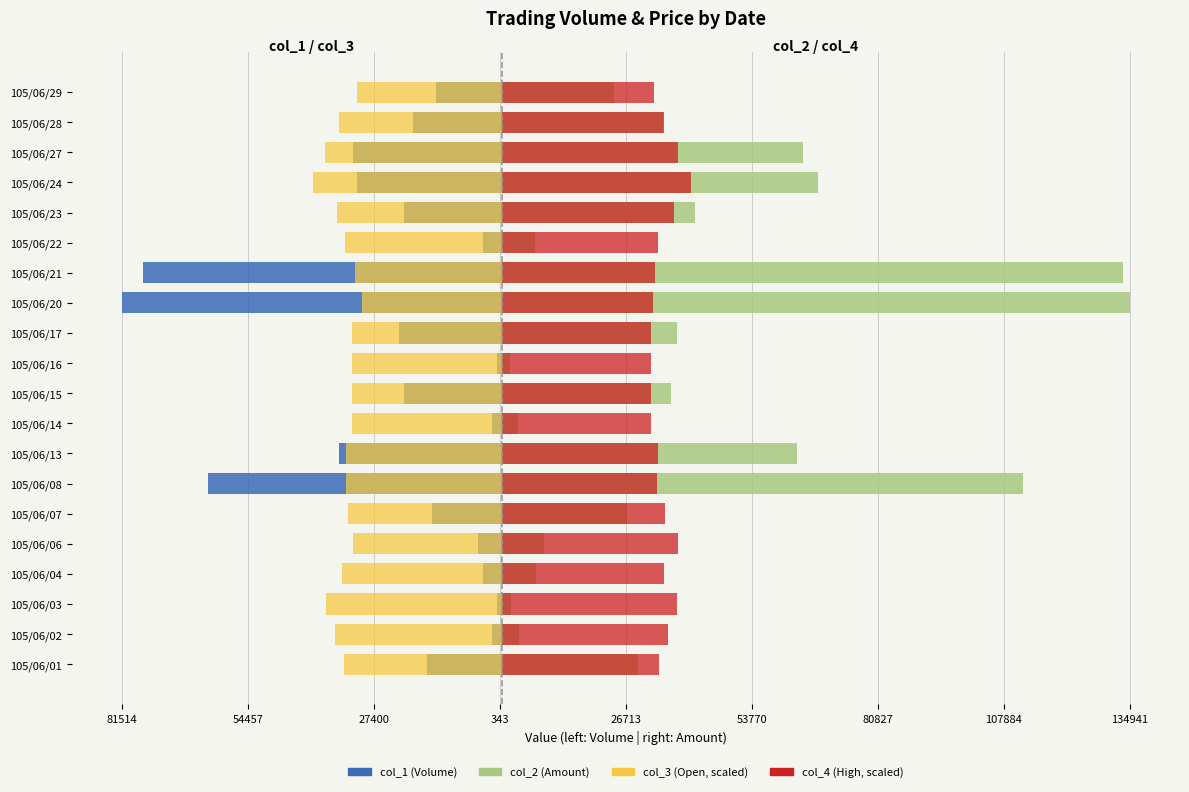

True or false: col_3 (Open, scaled) has a value of -35384.5 at 105/06/23.

True